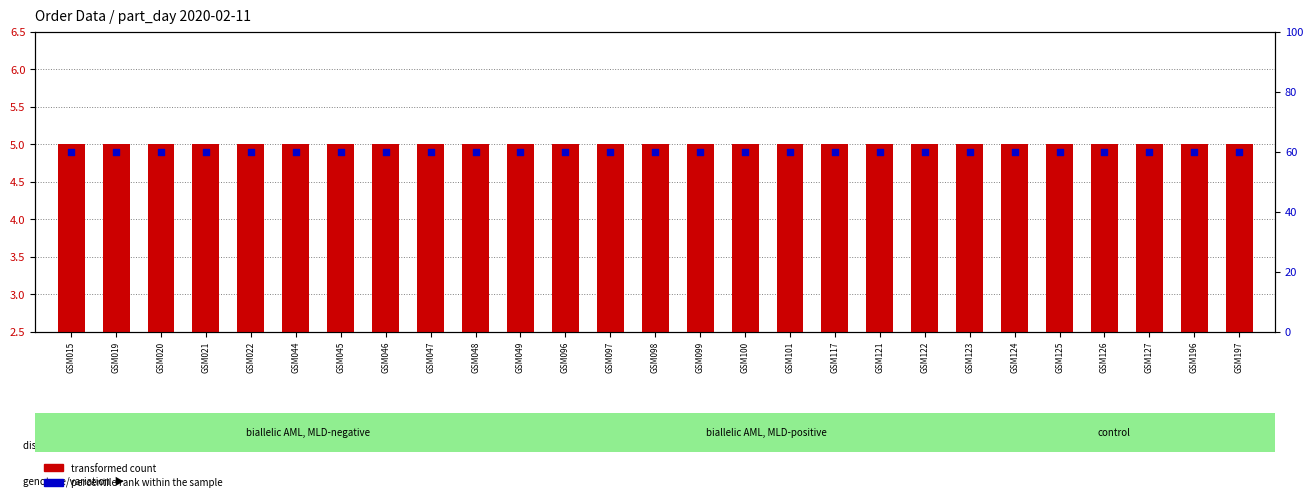

What are all the series names shown in the legend?

transformed count, percentile rank within the sample